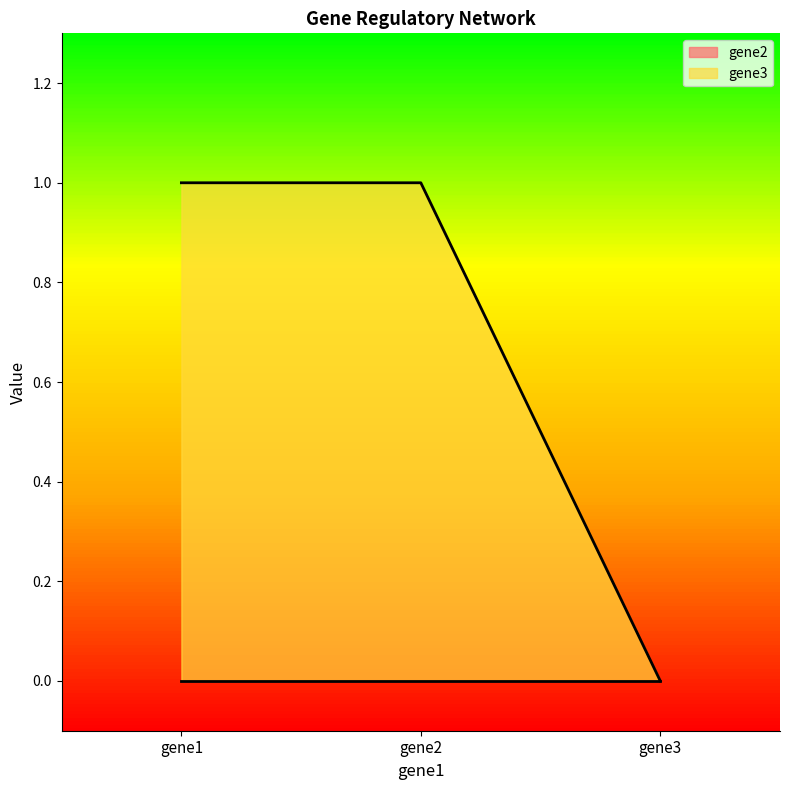

Is it true that the value at gene1 is 1?

True